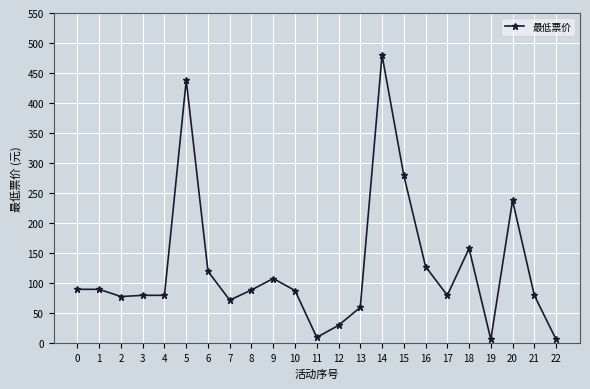

The value at 5 is 702.1. True or false?

False